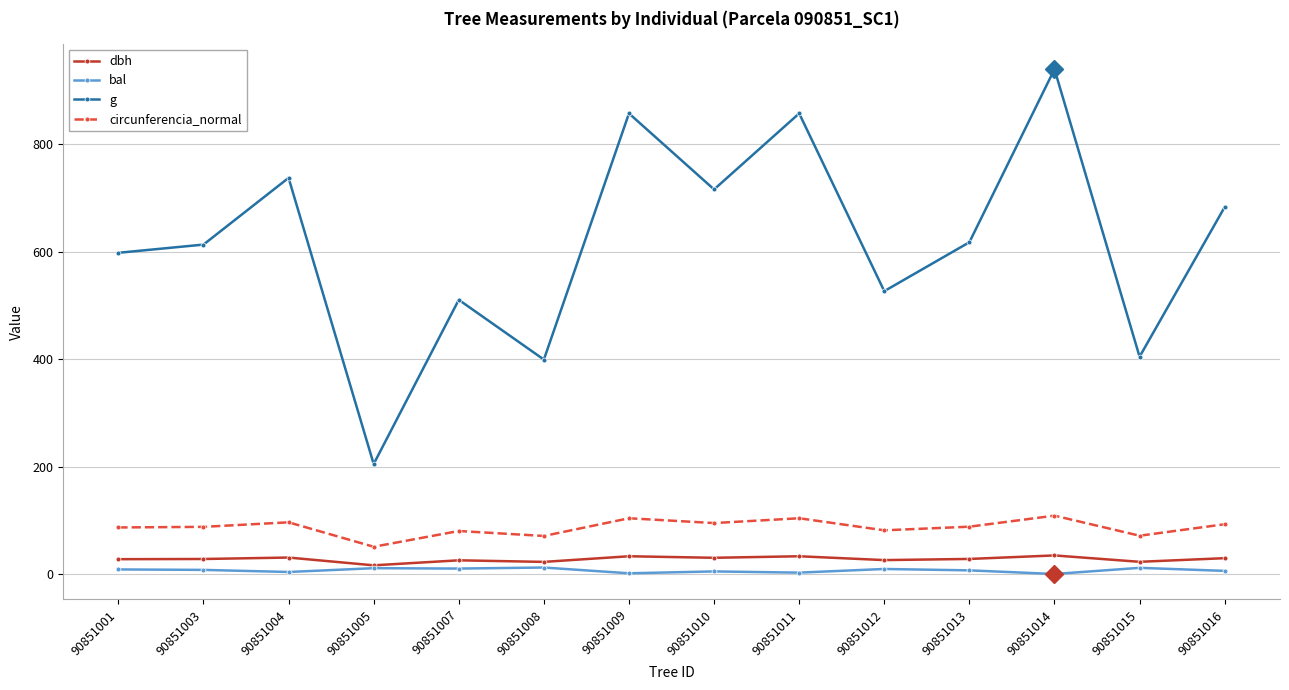

Between 90851012 and 90851016, which series saw the biggest shift?

g